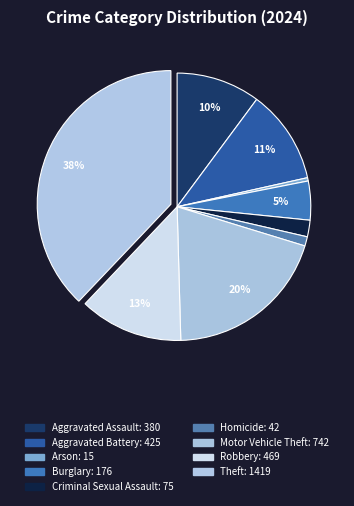

To the nearest percent, what is the average slice percentage?

11%